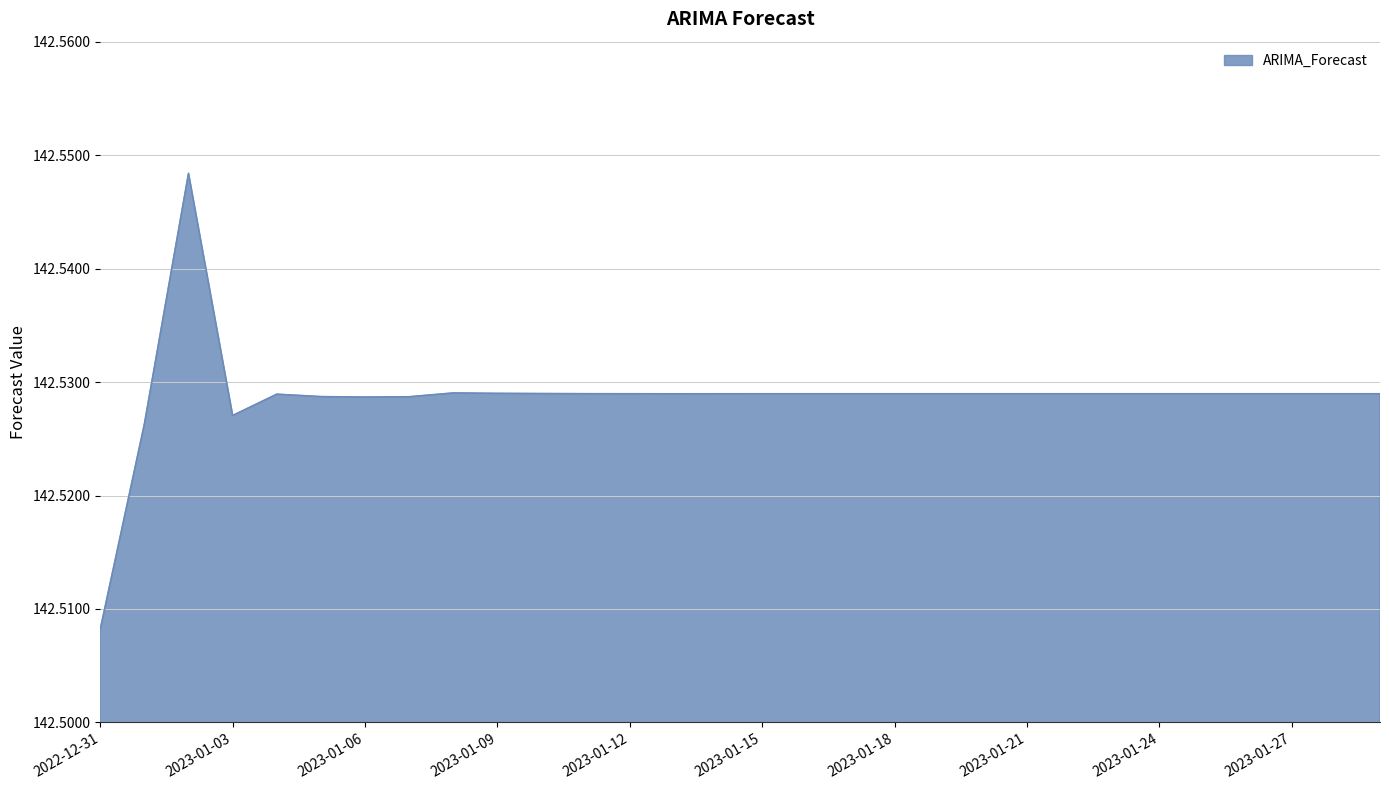

True or false: the data has more than 0 interior local peaks.

True